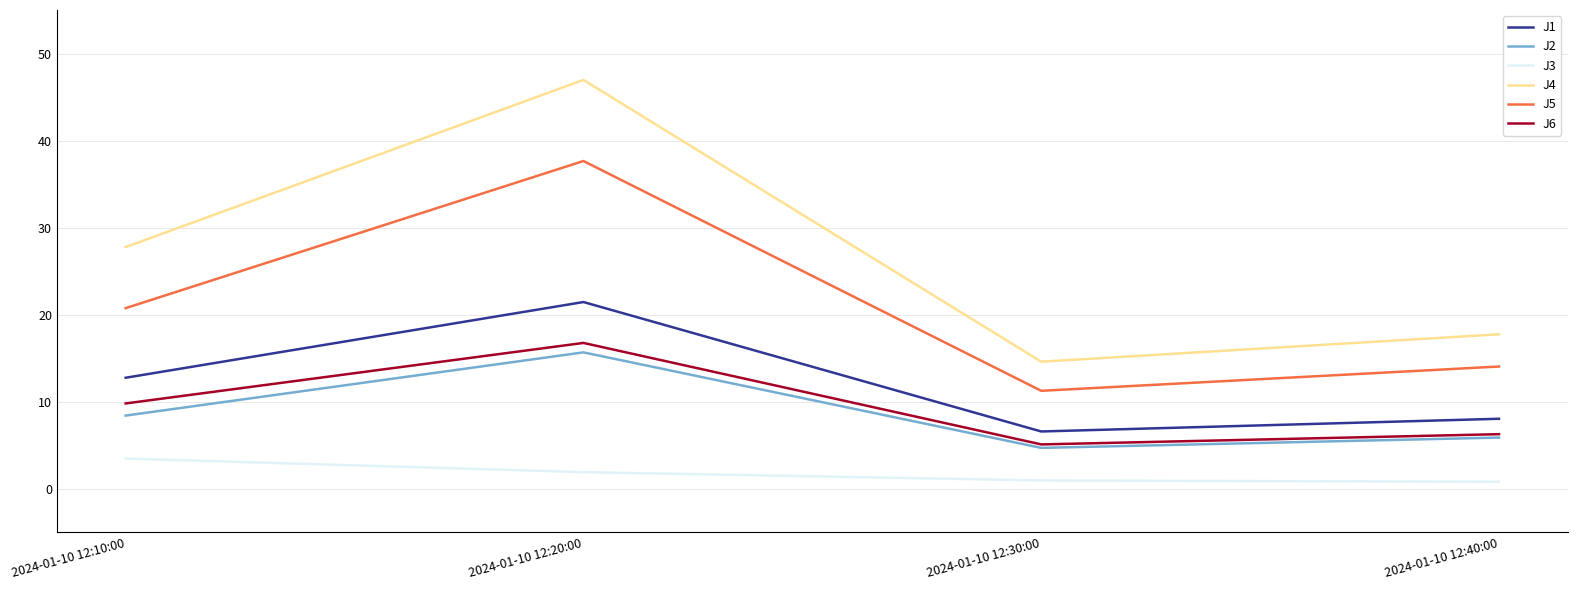

What is the greatest value displayed?

47.0